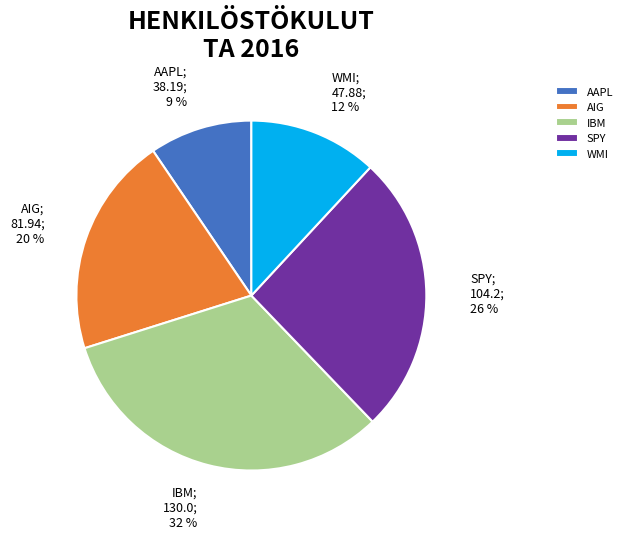

The AIG slice represents 11% of the pie. True or false?

False